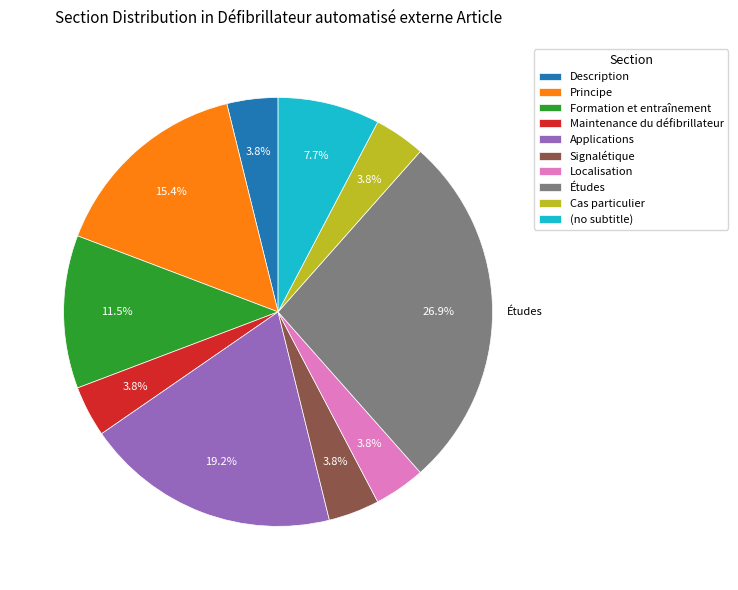

Combined, do Formation et entraînement and Maintenance du défibrillateur account for over 50%?

No